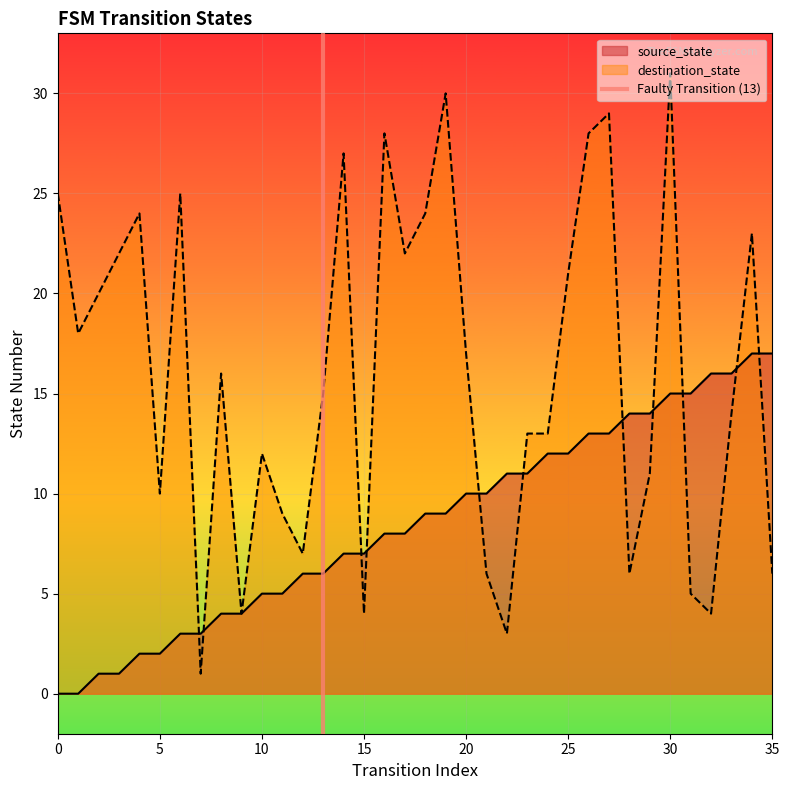

Is it true that destination_state equals 7 at 15?

False